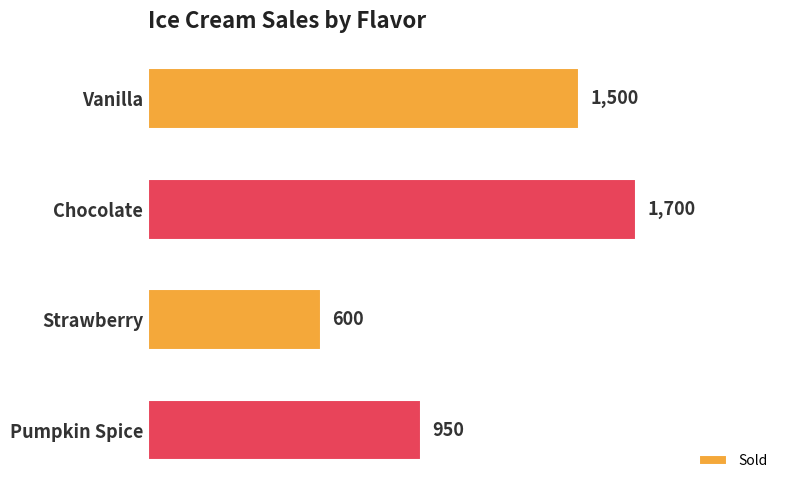

What is the difference between the values at Chocolate and Pumpkin Spice?

750